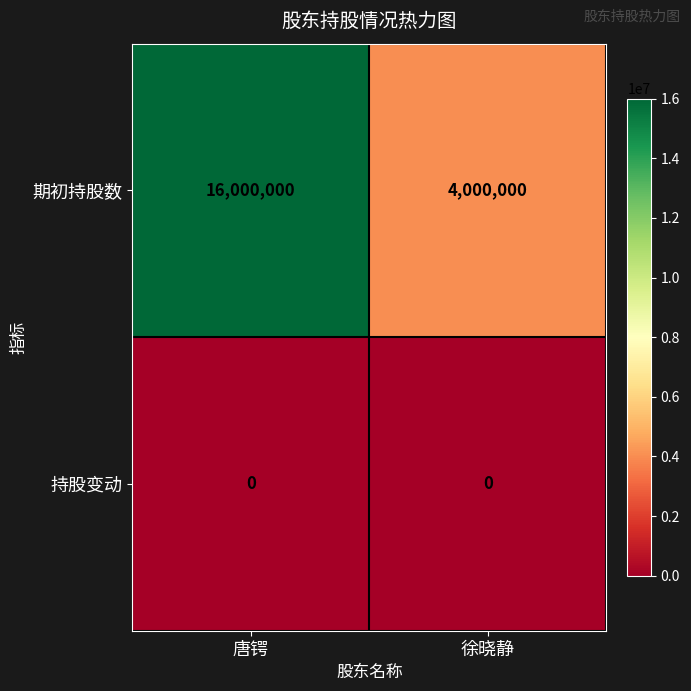

At how many categories does at least one series exceed 673292?

2